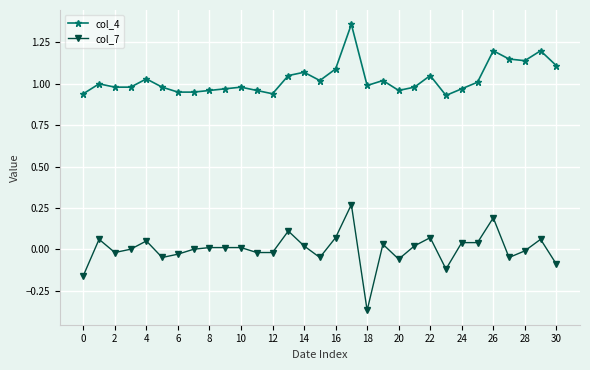

True or false: col_7 has more than 1 interior local peaks.

True